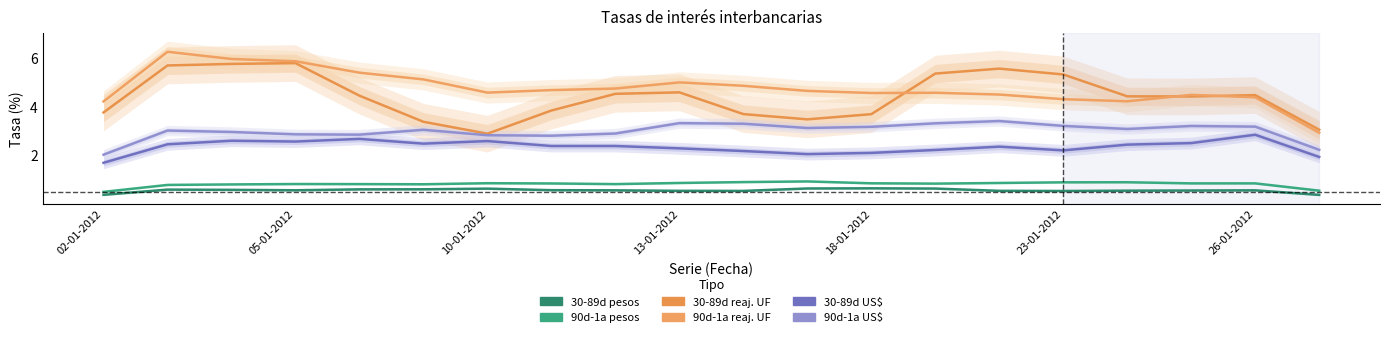

What is the difference between the highest and lowest values at 10-01-2012?

3.9